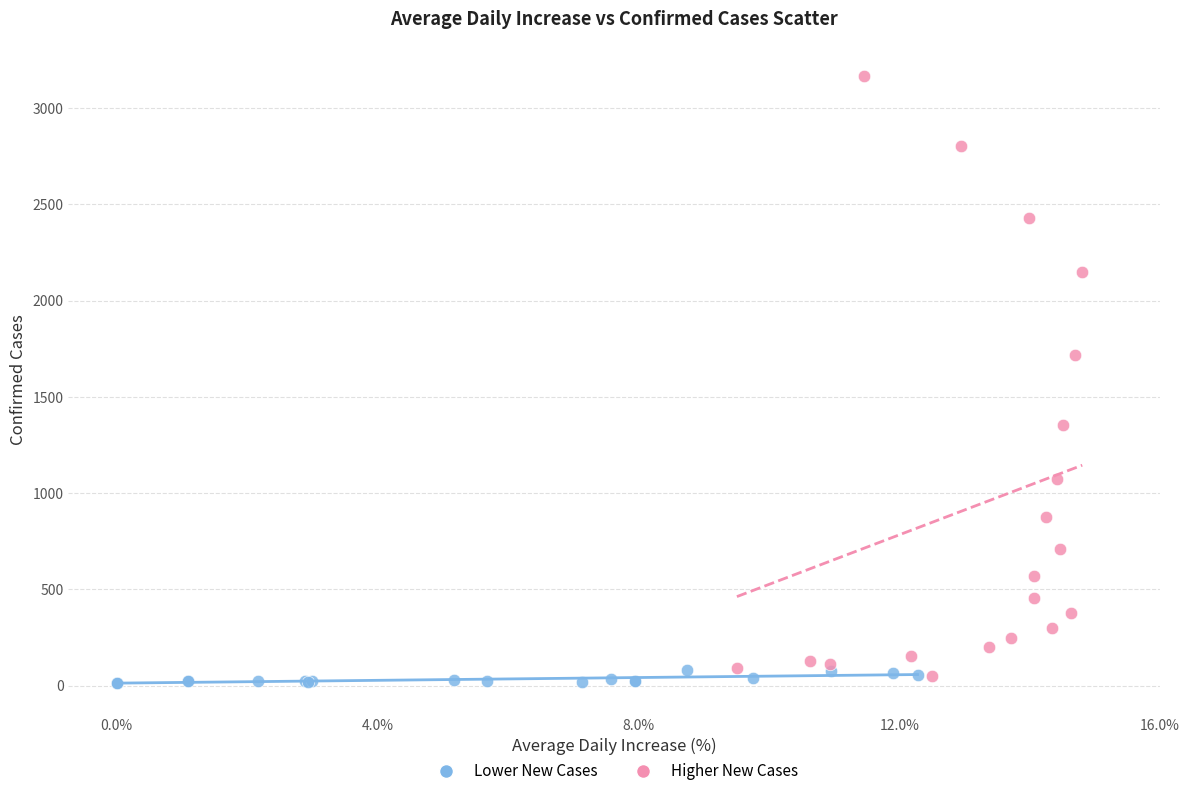

Which series contains the lowest Y value?

Lower New Cases